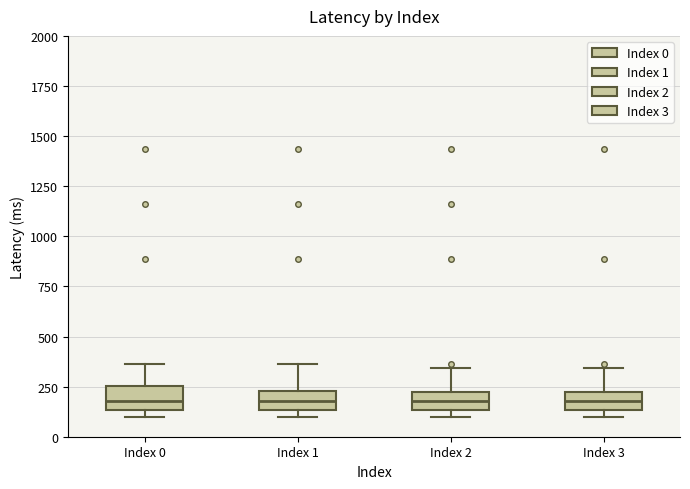

Where does the upper whisker of the box for Index 0 end on the y-axis? The values are not printed on the chart, so give them approximately, as read against the axis.

350